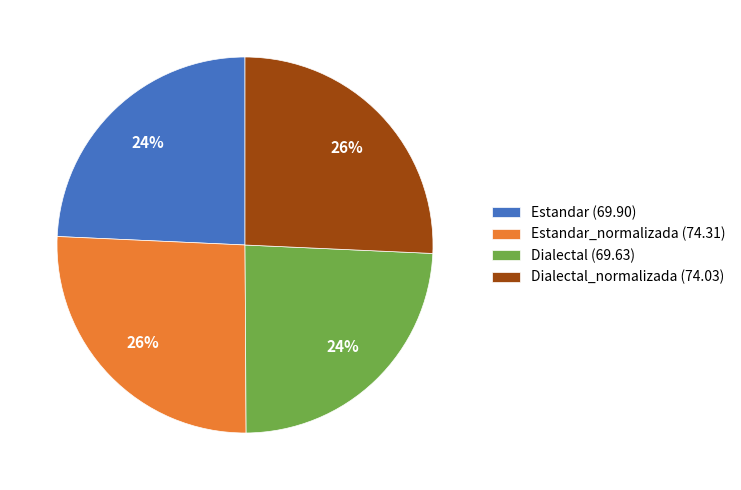

Does Estandar (69.90) represent more than half of the total?

No